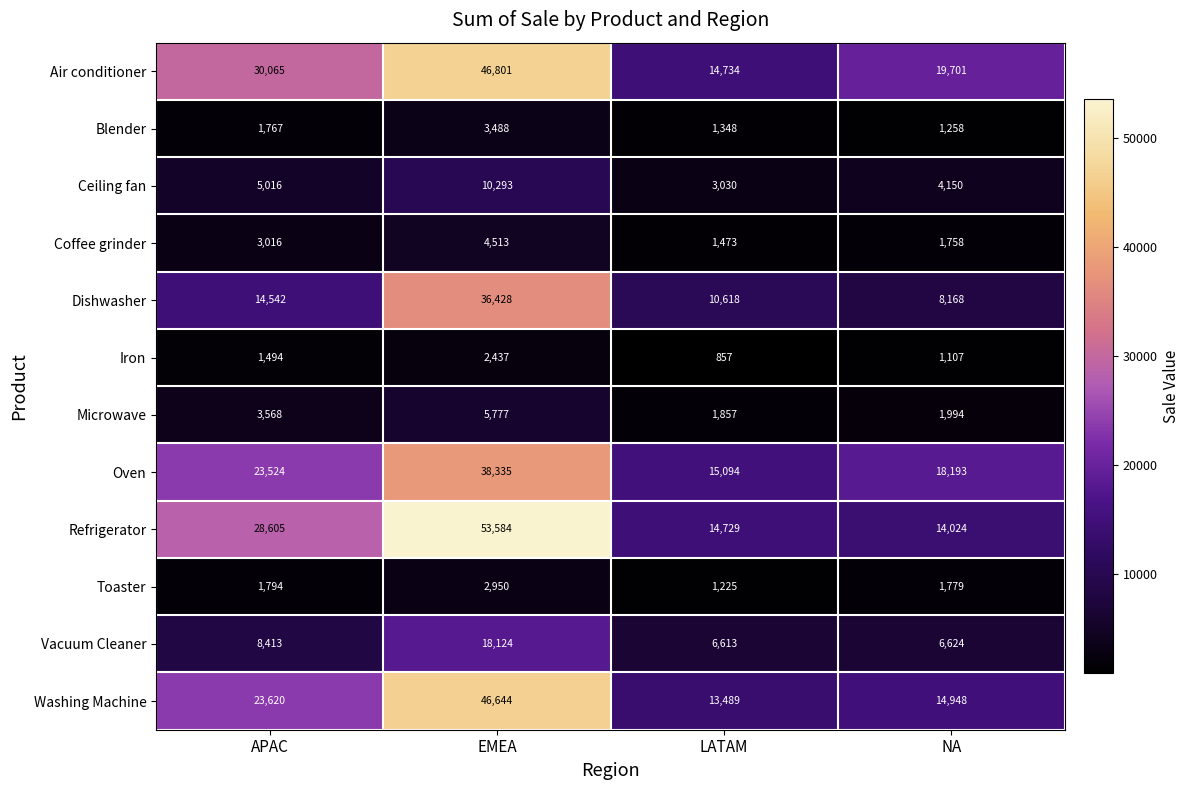

Which series has the widest spread of values?

Refrigerator